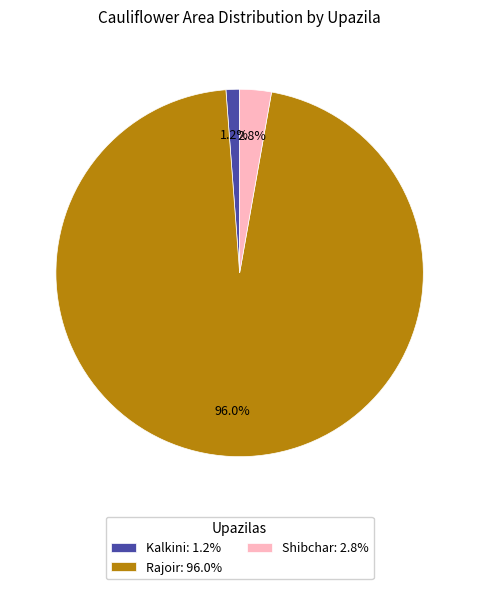

Count the number of slices in the pie.

3